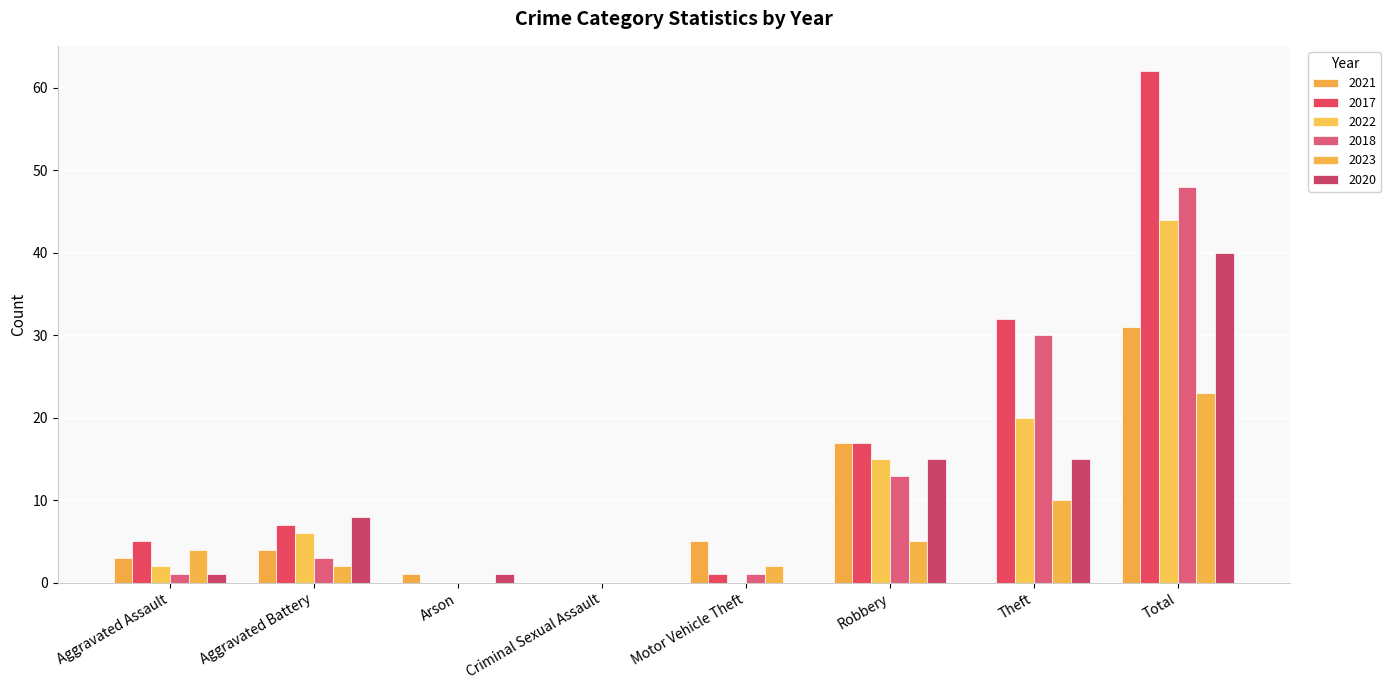

Count the number of categories in the chart.

8